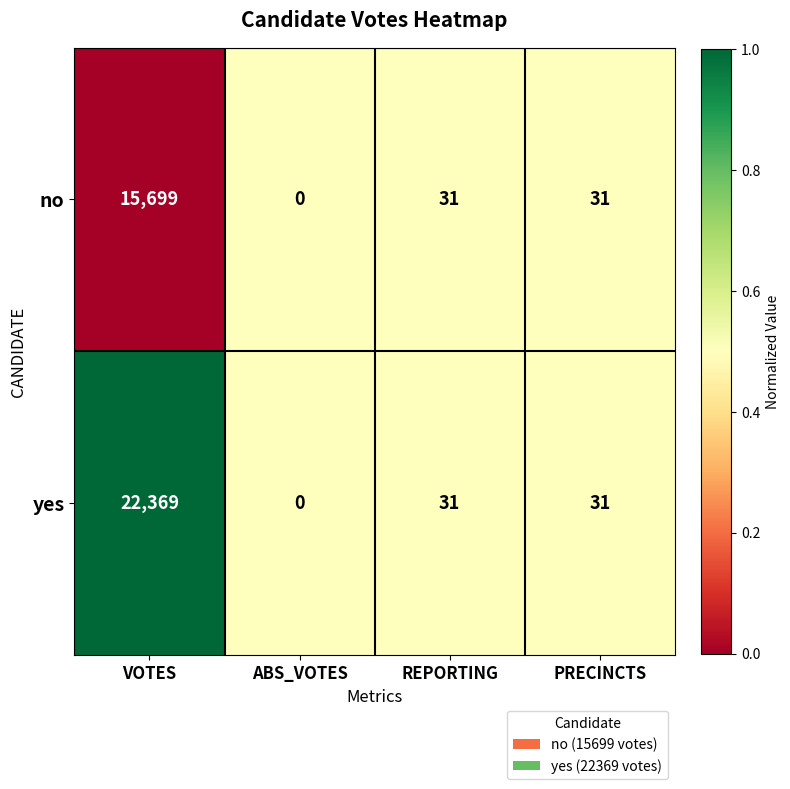

What value does the no series have at REPORTING, to the nearest 50?

50